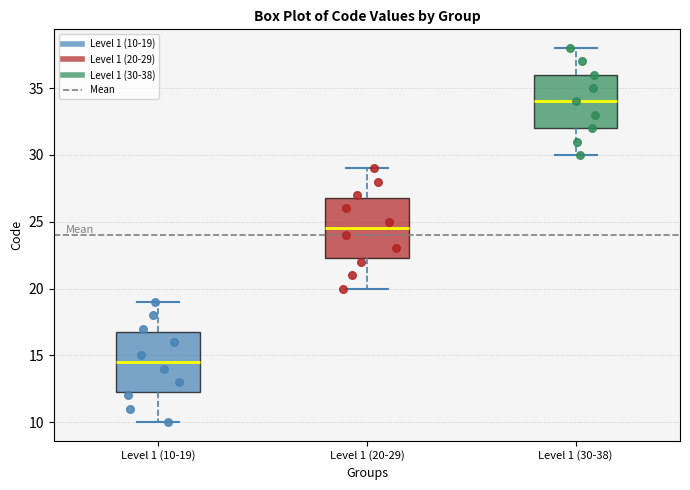

Reading left to right, read every box against the y-axis: the position of its median line, the range the box covers, and the ends of its whiskers. The values are not printed on the chart, so give them approximately, as read against the axis.

Level 1 (10-19): median 14.5, box 12.5 to 17.0, whiskers 10.0 to 19.0
Level 1 (20-29): median 24.5, box 22.5 to 27.0, whiskers 20.0 to 29.0
Level 1 (30-38): median 34.0, box 32.0 to 36.0, whiskers 30.0 to 38.0